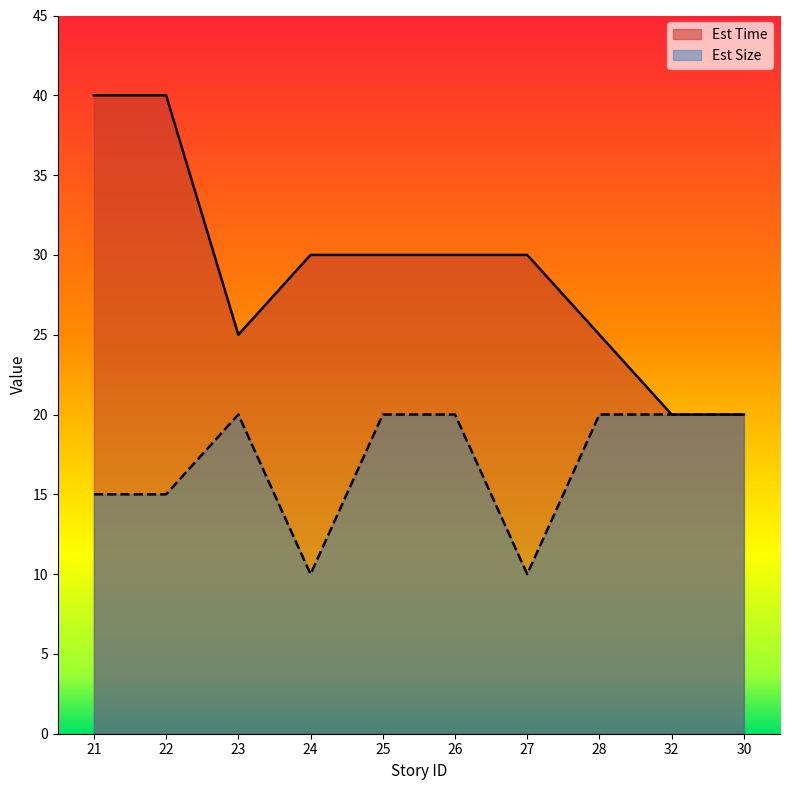

What is the sum of the Est Time values at 27 and 25?

60